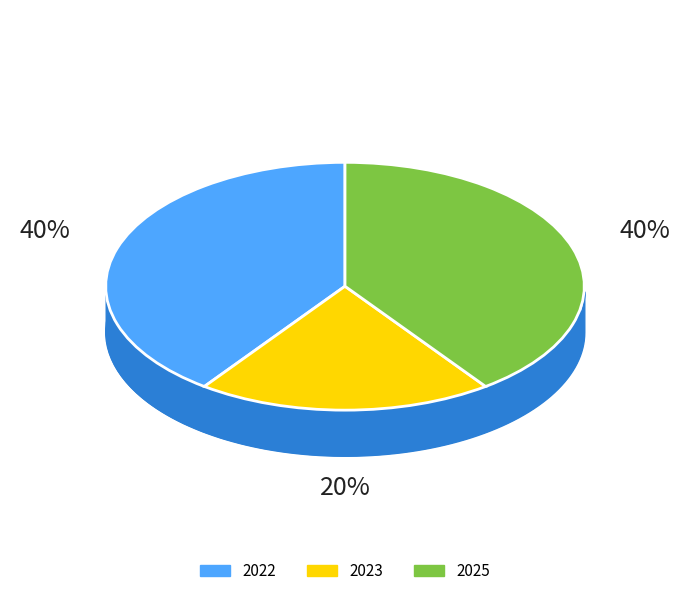

To the nearest percent, what percentage of the pie is 2022?

40%